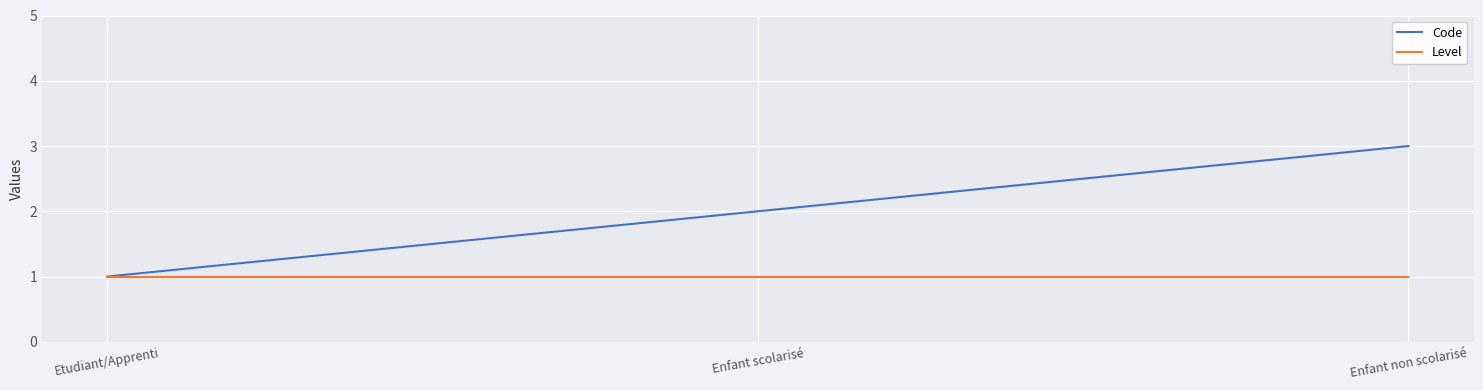

Read the Level value at Enfant scolarisé.

1